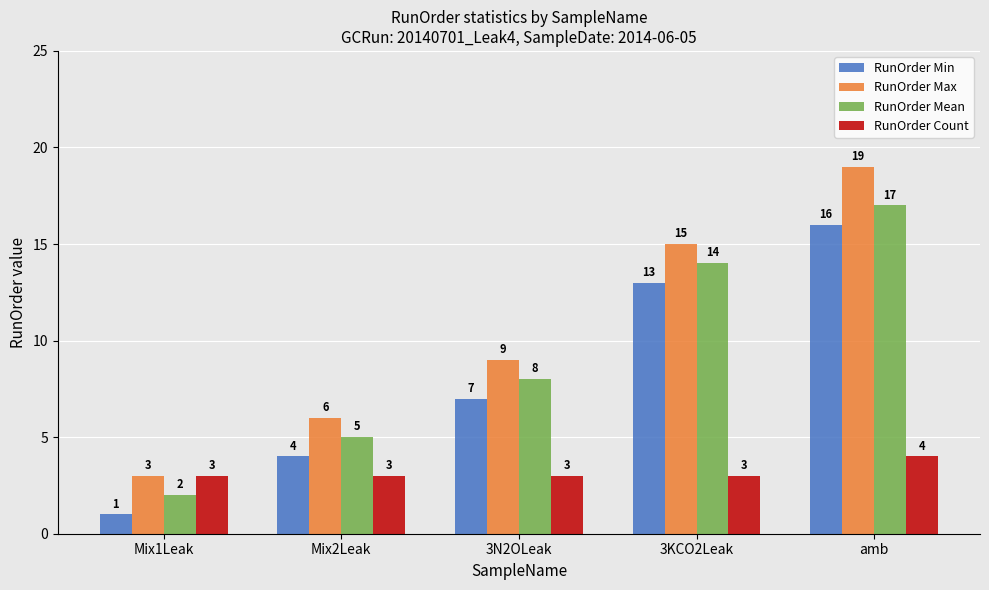

What value does the RunOrder Count series have at Mix2Leak?

3